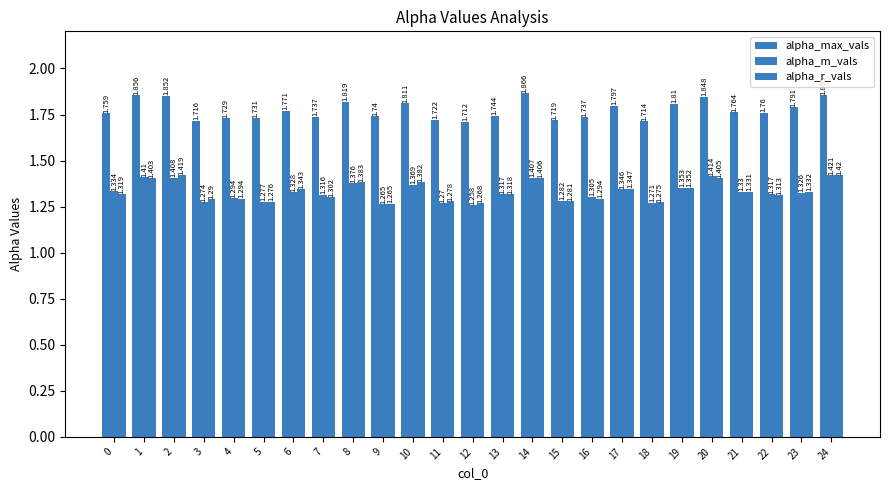

What is the value of the alpha_r_vals bar at the 6th from the left?

1.3